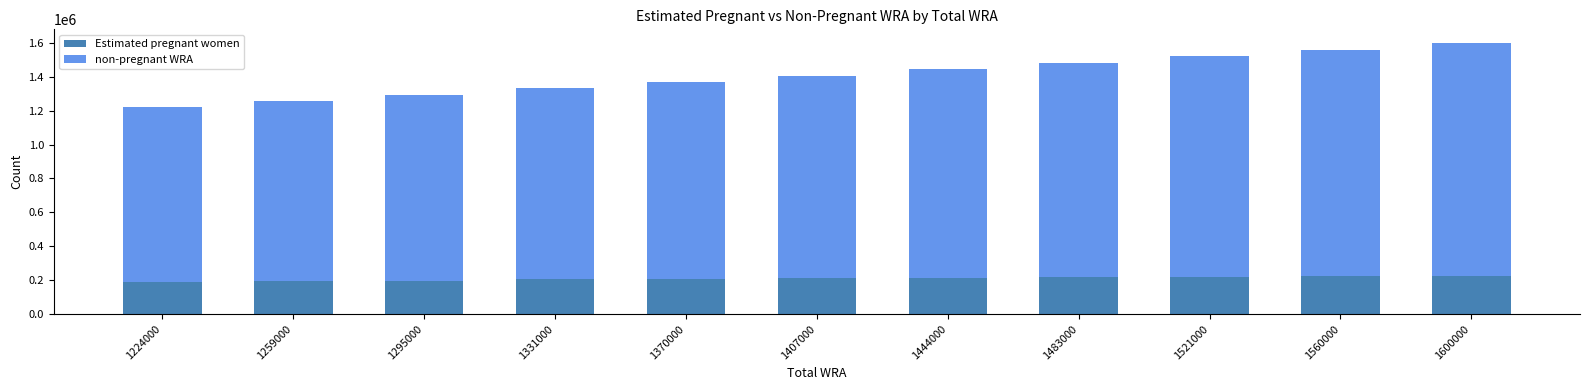

What is the lowest value of the Estimated pregnant women series?

190052